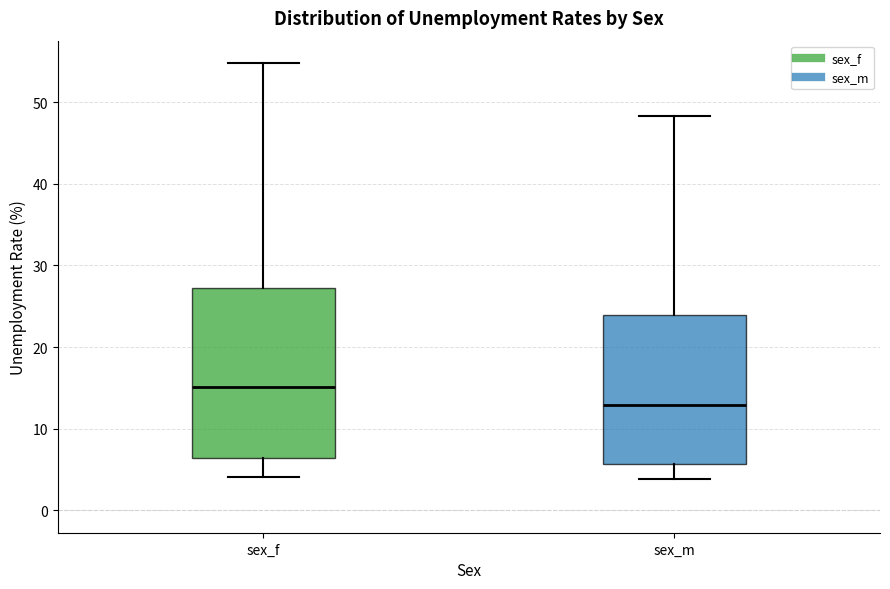

Which box's median line is the lowest?

sex_m